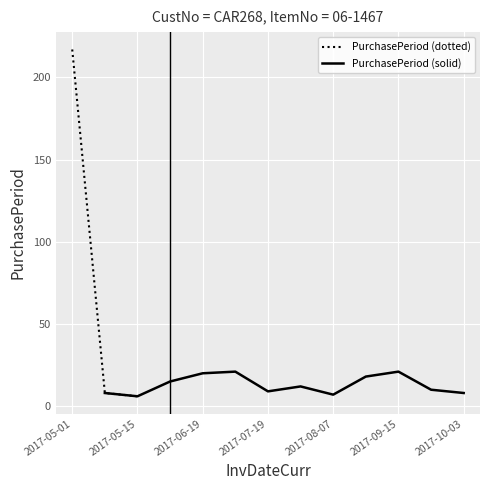

At which category does the chart reach its minimum across all series?

2017-05-15